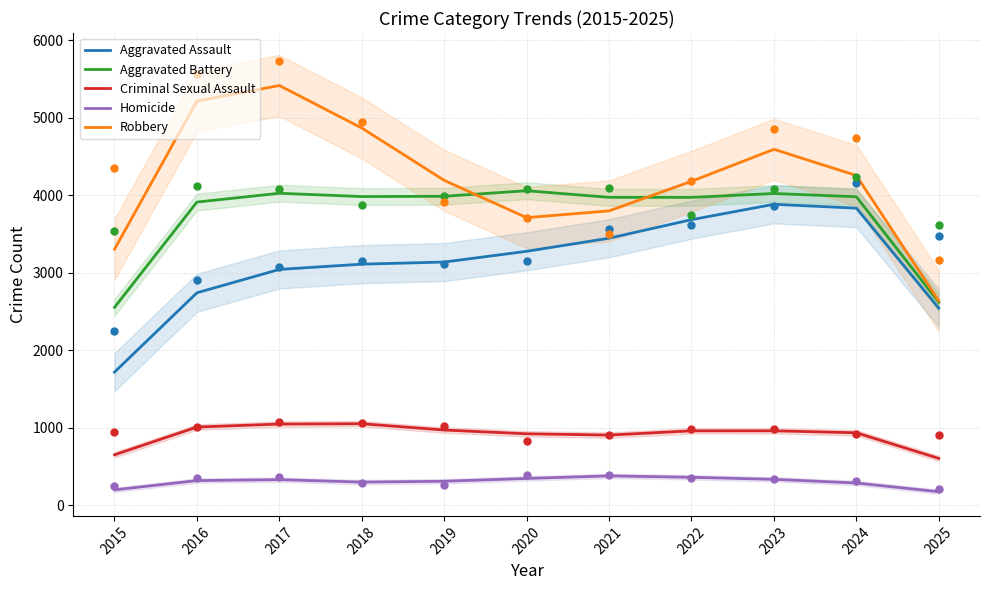

What are all the series names shown in the legend?

Aggravated Assault, Aggravated Battery, Criminal Sexual Assault, Homicide, Robbery